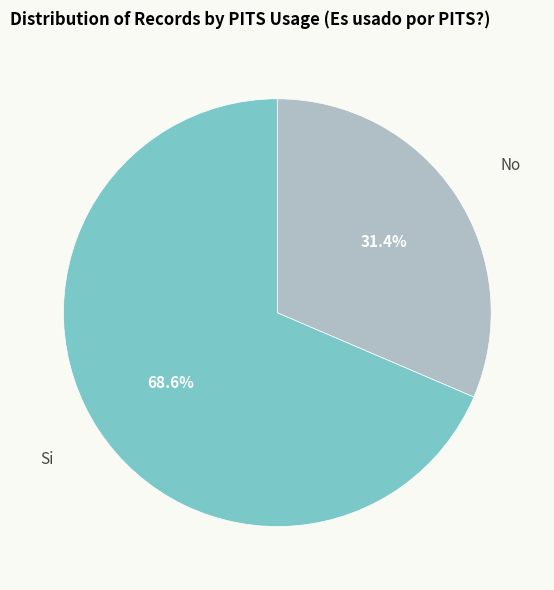

To the nearest percent, what is the combined percentage of No and Si?

100%